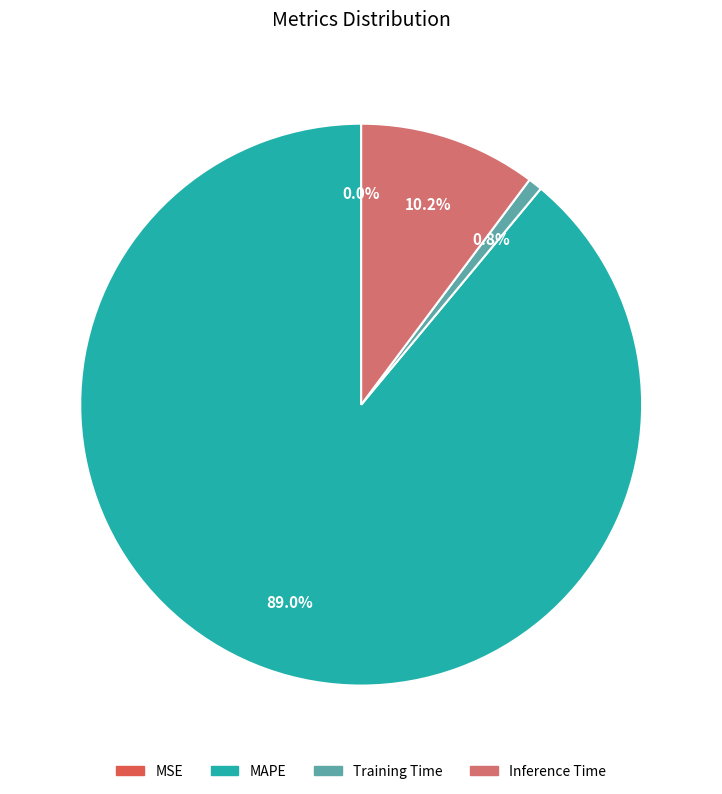

Is there any slice that represents more than half of the pie?

Yes